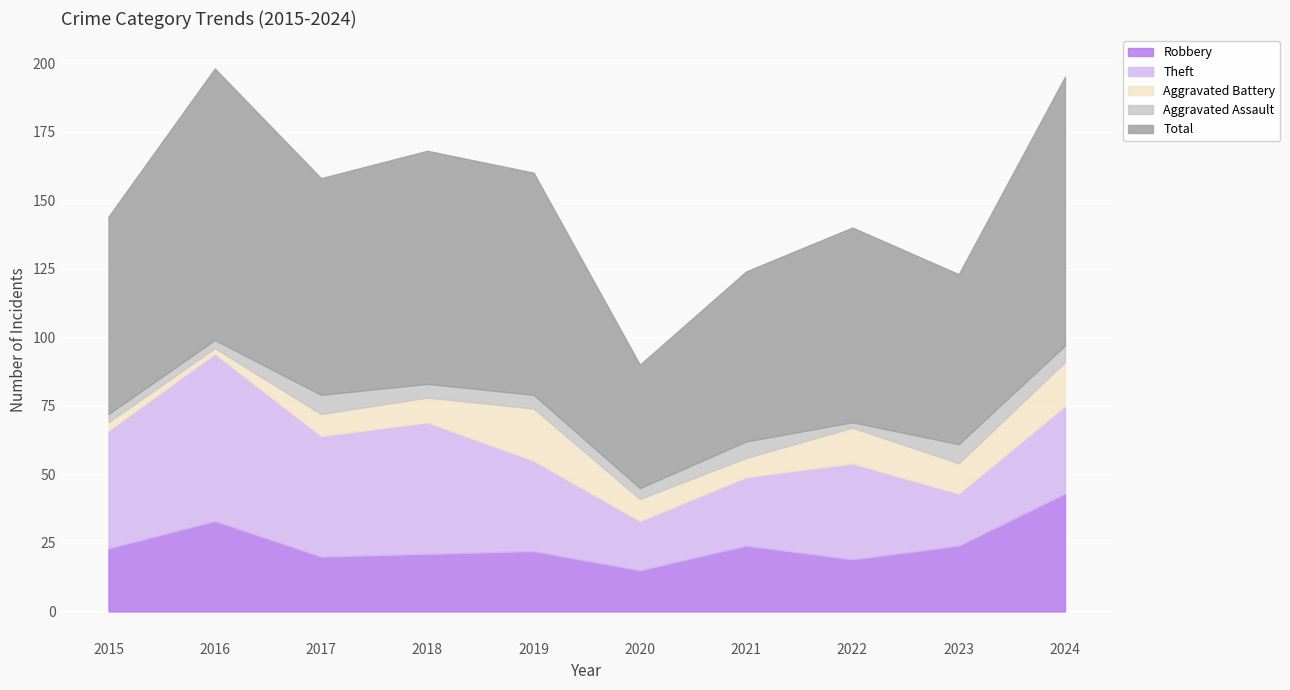

Rank the series by their maximum value, from lowest to highest.

Aggravated Assault, Aggravated Battery, Robbery, Theft, Total